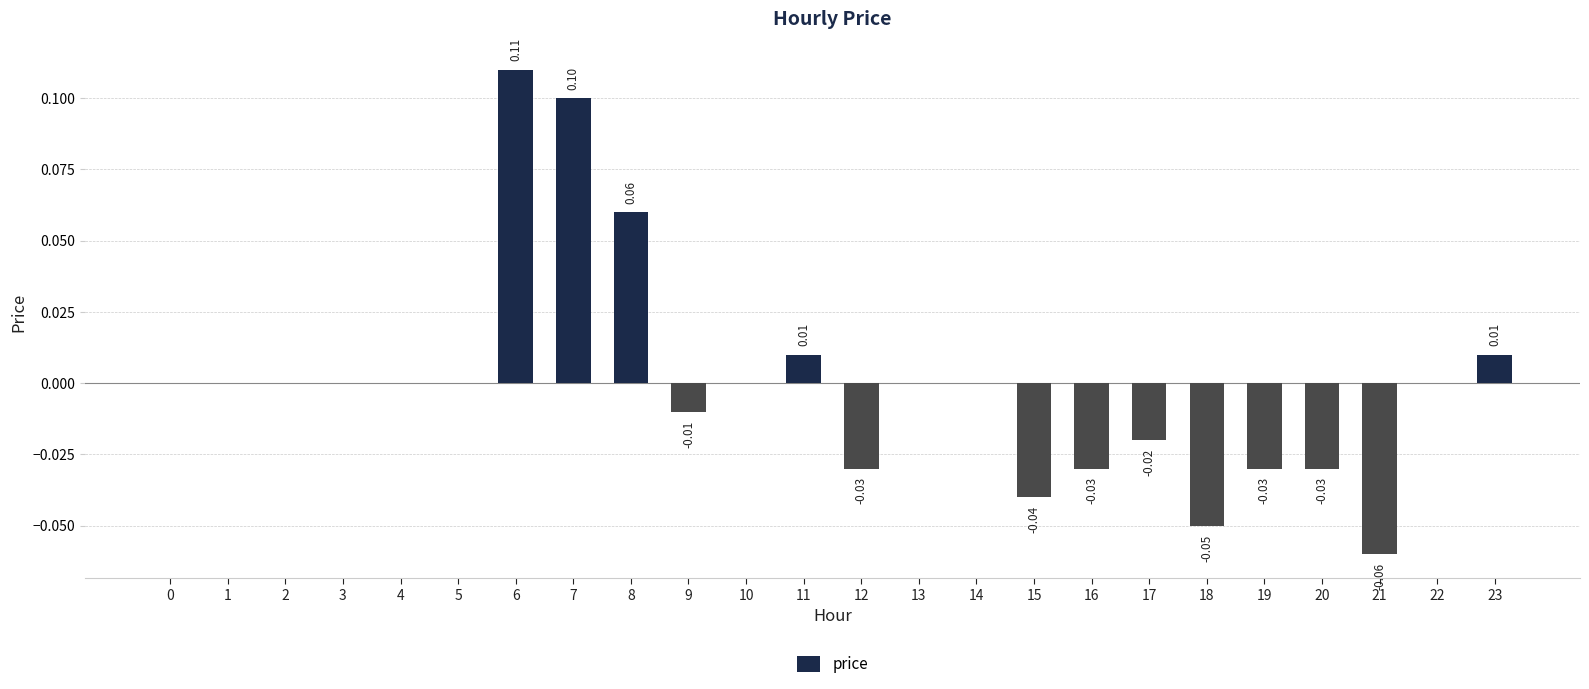

What is the greatest value displayed?

0.1